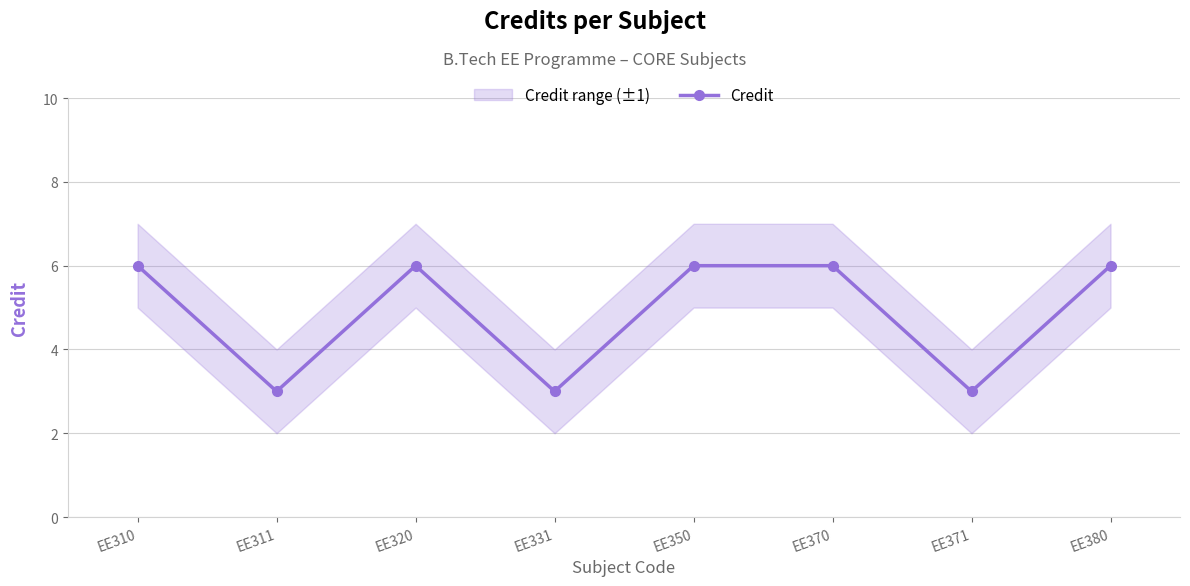

Rank the categories by value from highest to lowest.

EE310, EE320, EE350, EE370, EE380, EE311, EE331, EE371